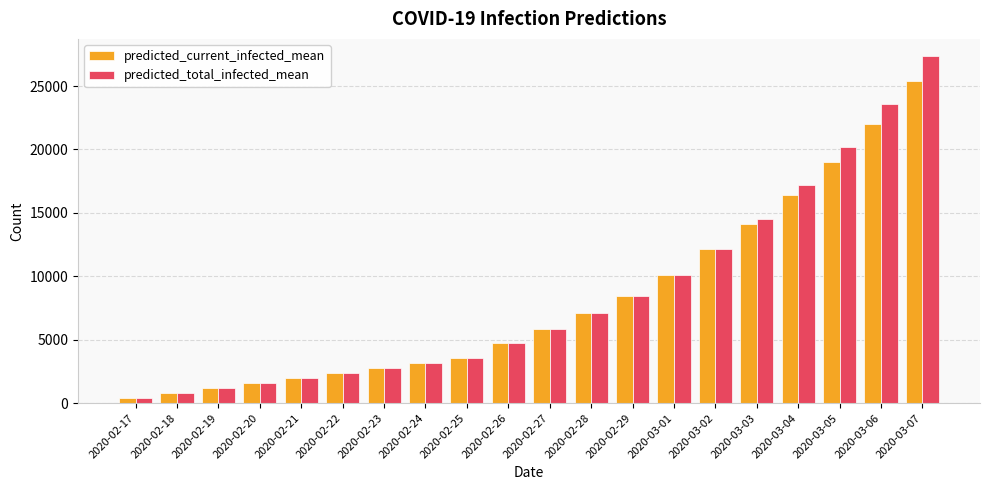

What is the maximum value for predicted_current_infected_mean?

25365